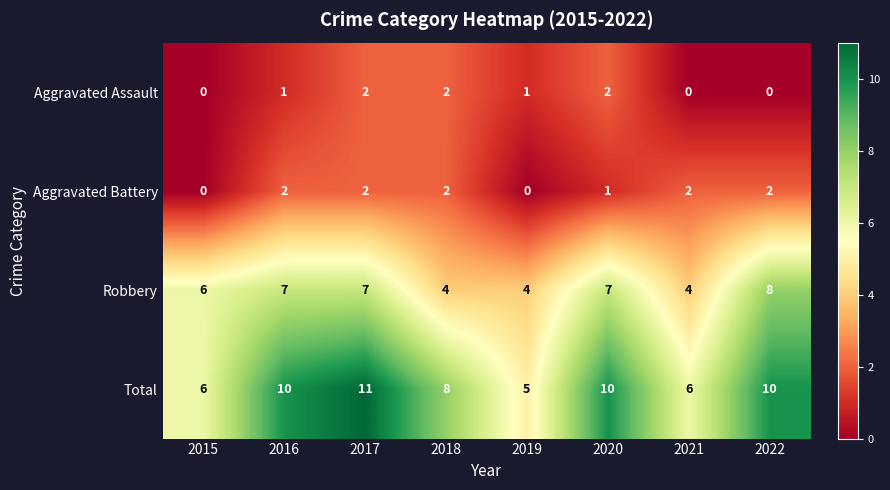

What is the sum of all Aggravated Assault values?

8